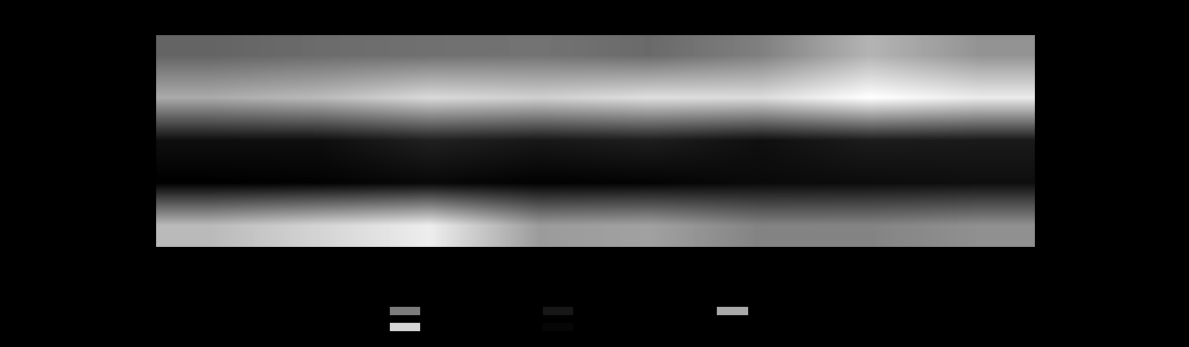

What is the difference between the second highest and second lowest values in the Aggravated Battery series?

57